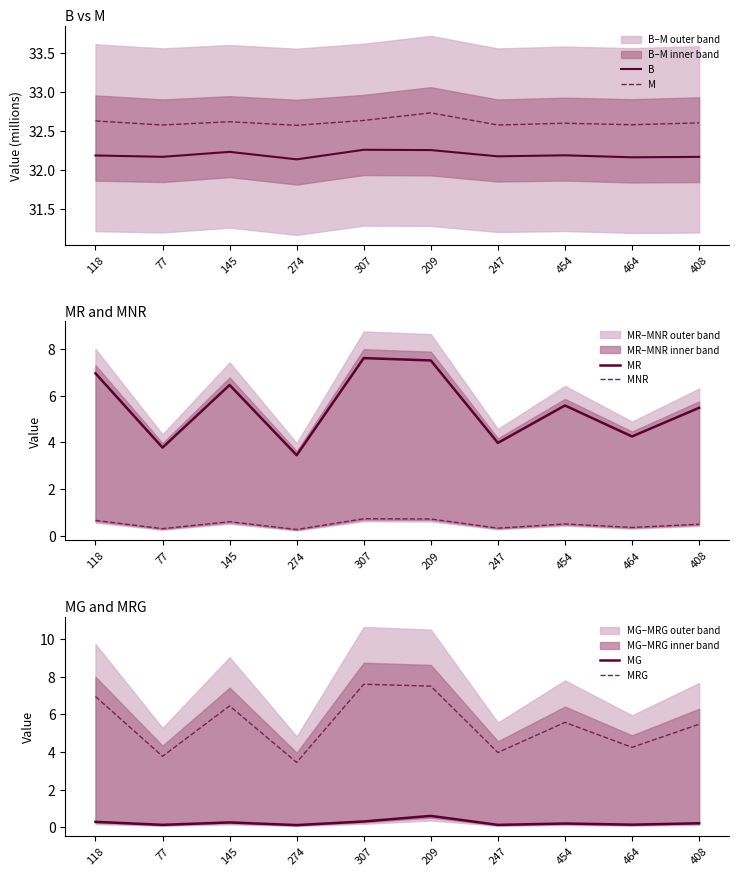

How many lines are shown in the chart?

6